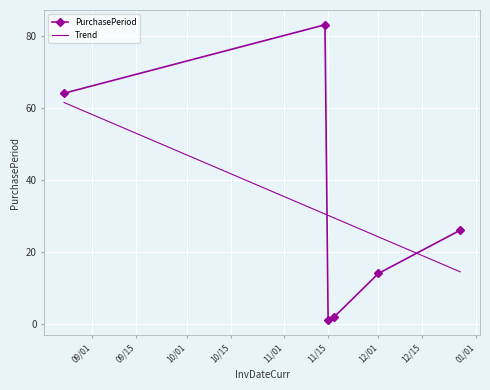

True or false: PurchasePeriod has more than 2 interior local peaks.

False